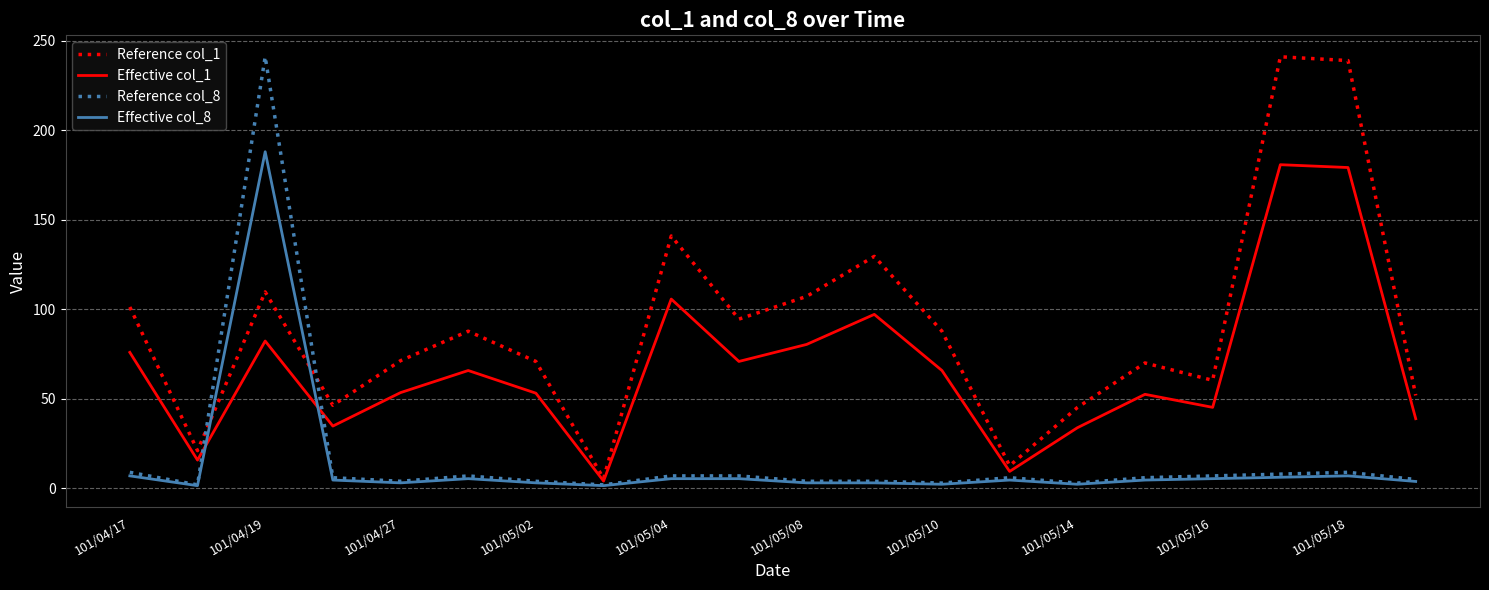

What is the difference between the maximum and minimum values in the Effective col_8 series?

186.4